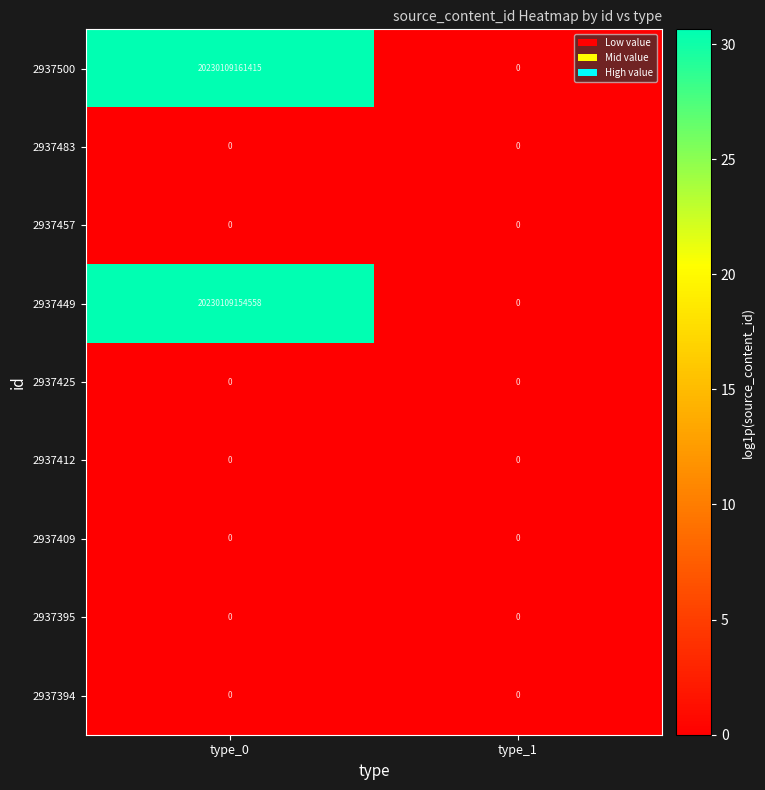

List the labels in order of 2937449 value, smallest first.

type_1, type_0